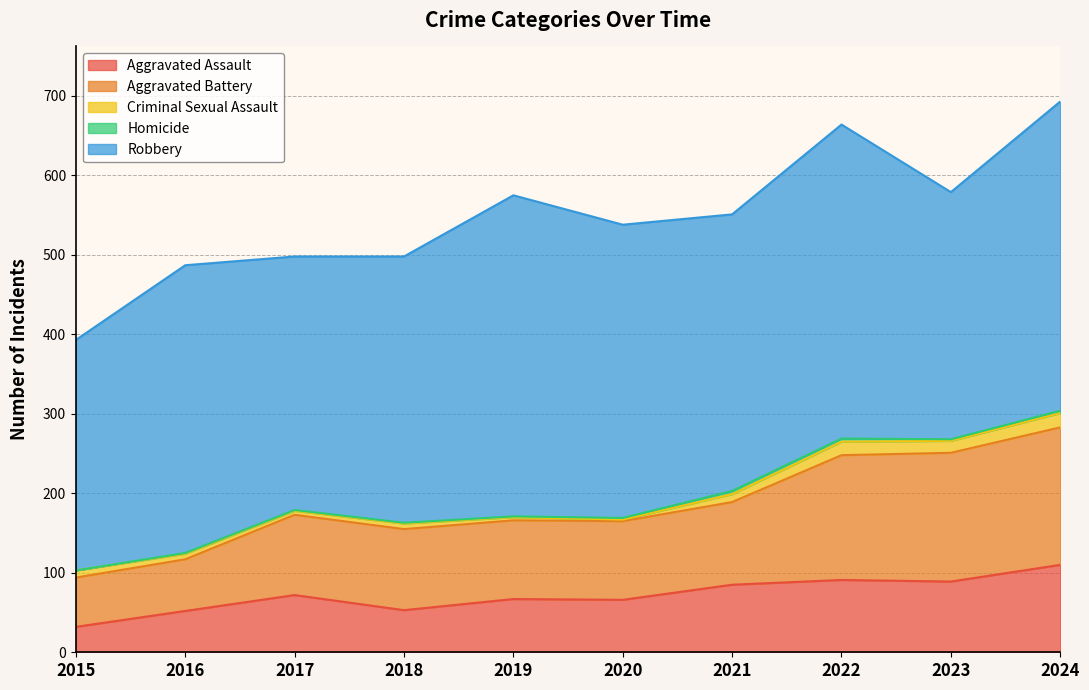

At which label does Criminal Sexual Assault first exceed 9?

2021